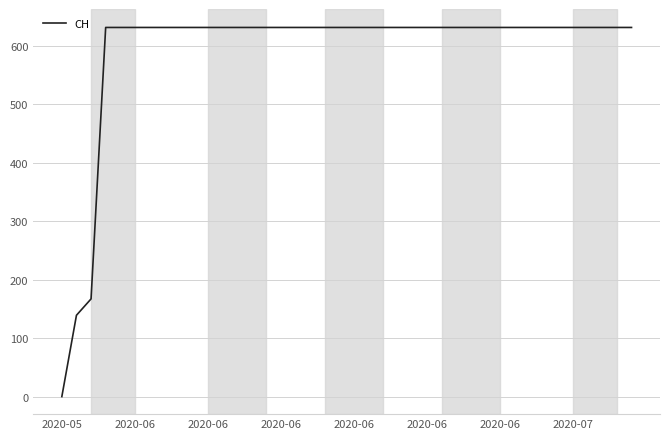

What is the greatest value displayed?

631